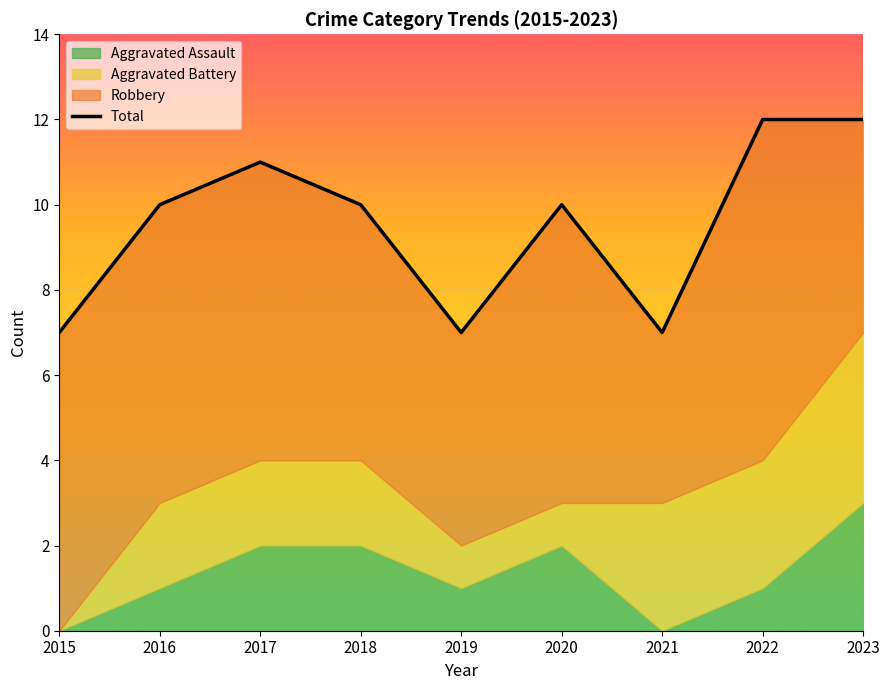

Reading left to right, extract all data points from this chart.

2015=7	2016=10	2017=11	2018=10	2019=7	2020=10	2021=7	2022=12	2023=12